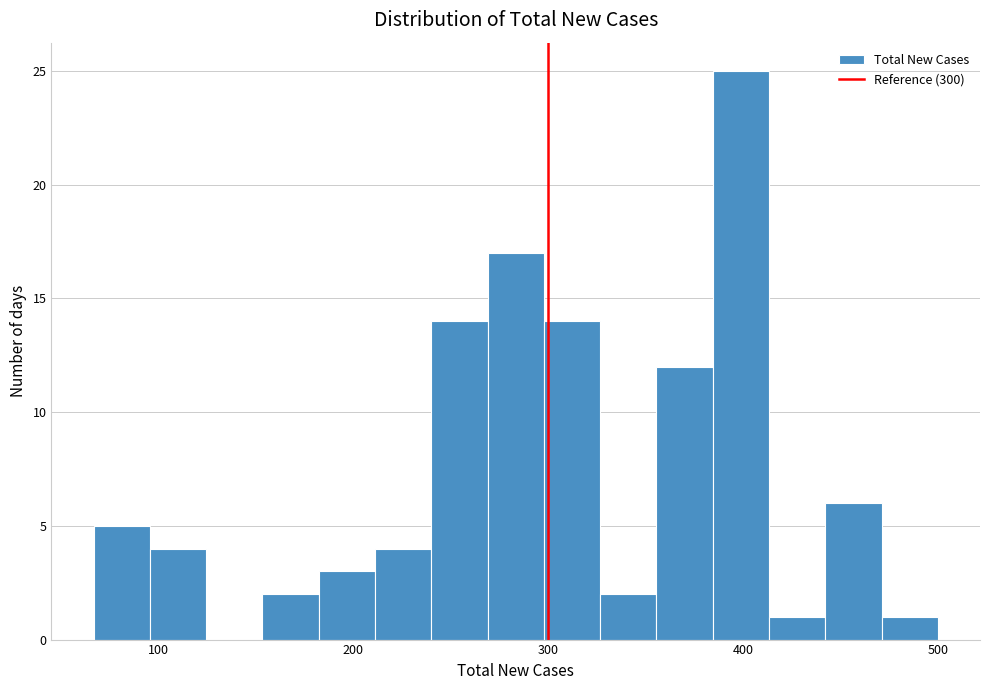

Around what value on the x-axis is the tallest bar? Give the approximate position of its centre, as read against the axis.

400